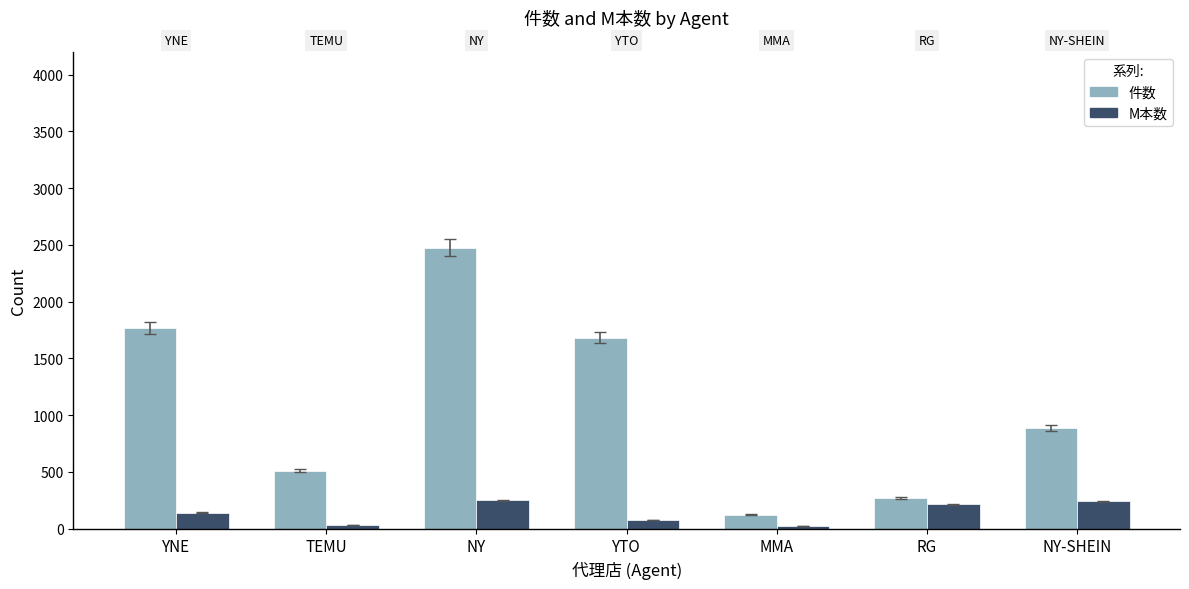

How many data points in M本数 are less than 140?

3